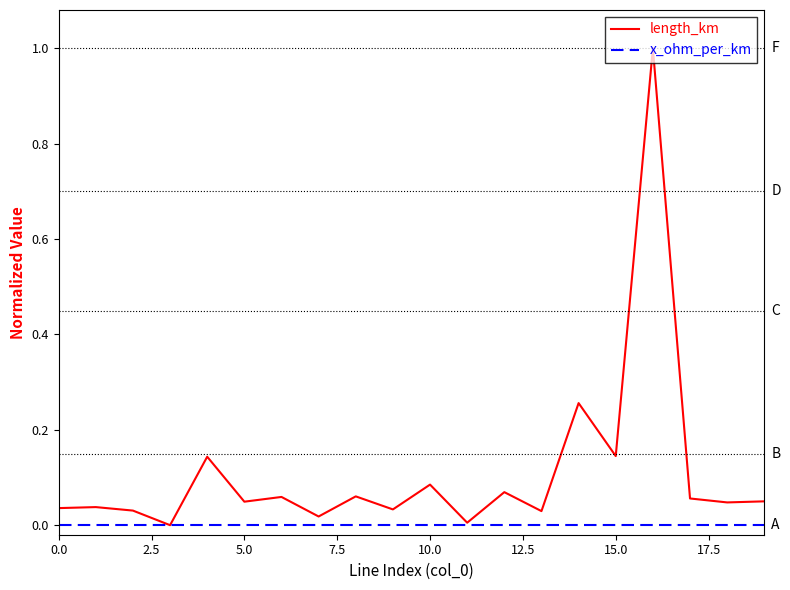

True or false: length_km has more than 0 interior local peaks.

True